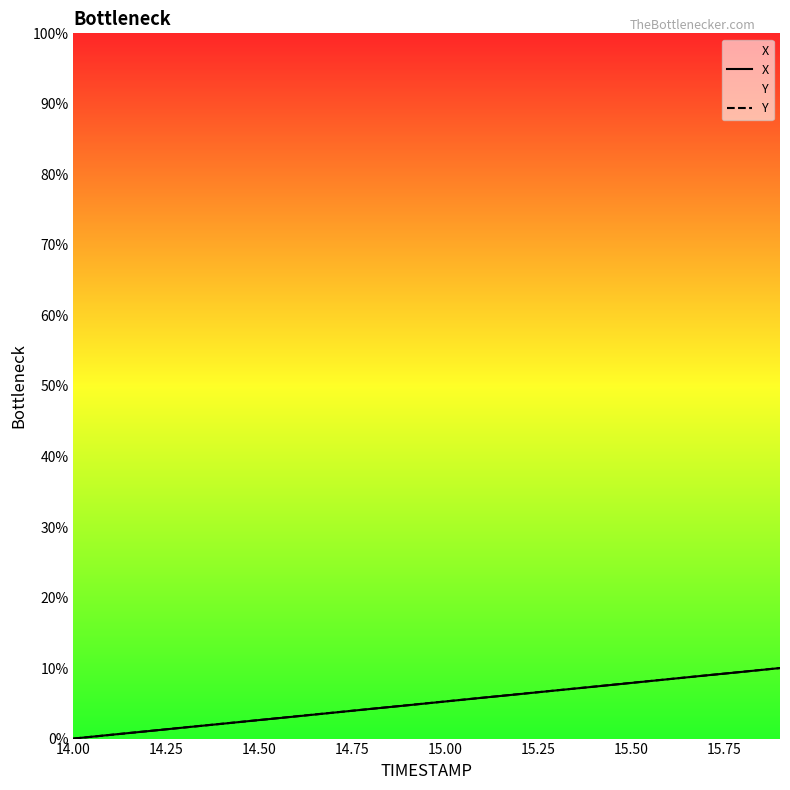

What is the difference between the second highest and second lowest values in the X series?

8.9